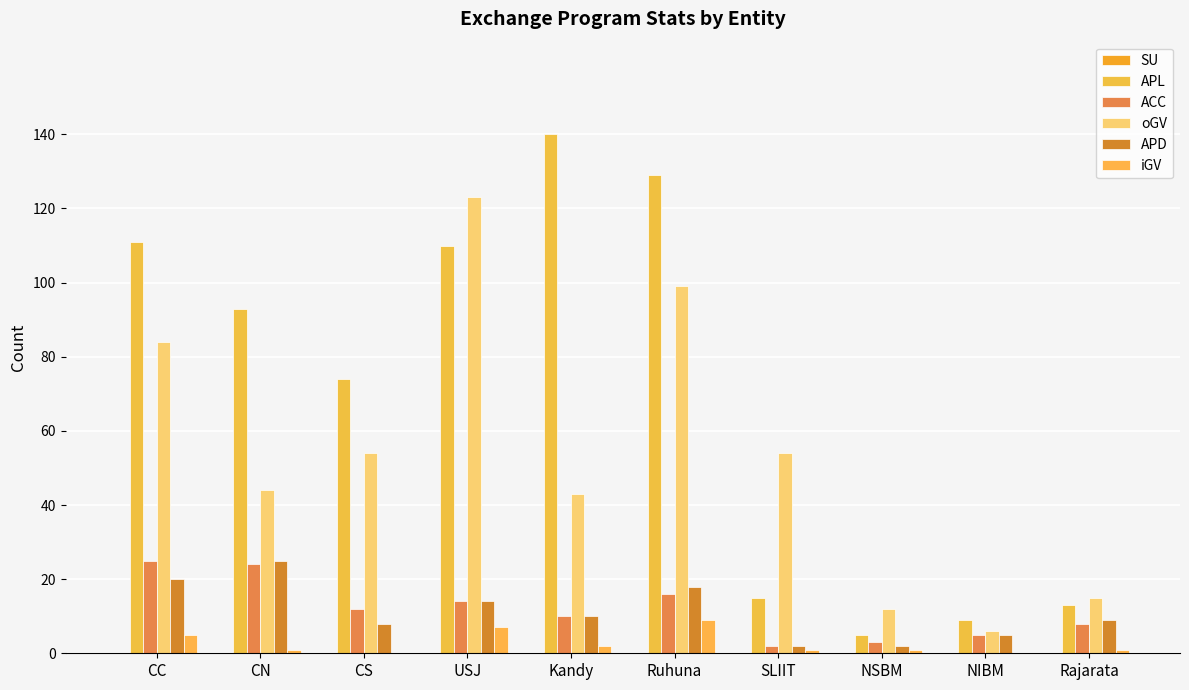

Which series has the widest spread of values?

APL